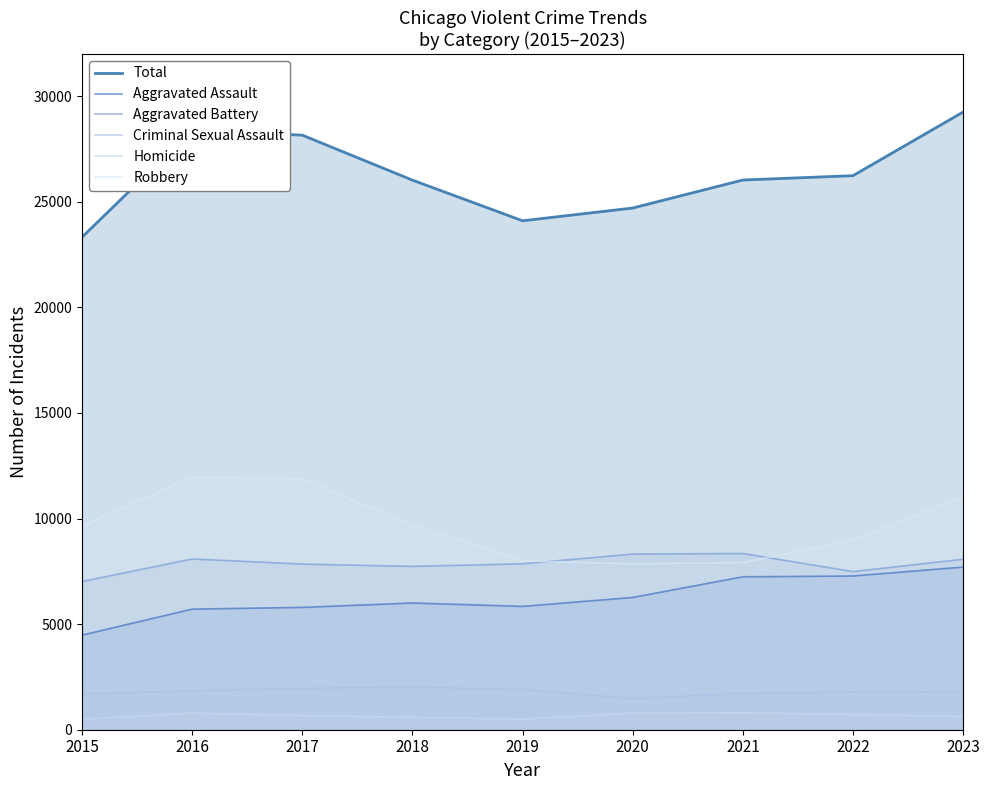

How many values in the Aggravated Assault series exceed 6001?

4